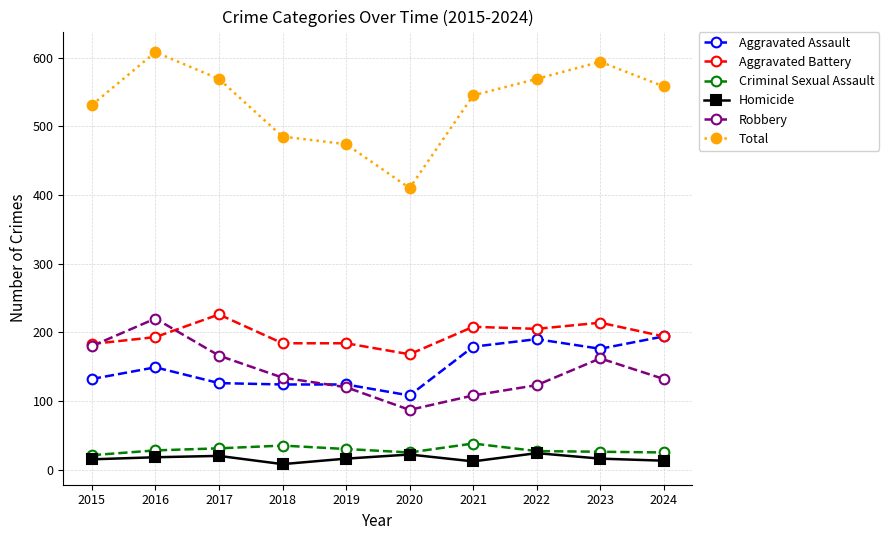

How many values in the Total series are below 558?

5